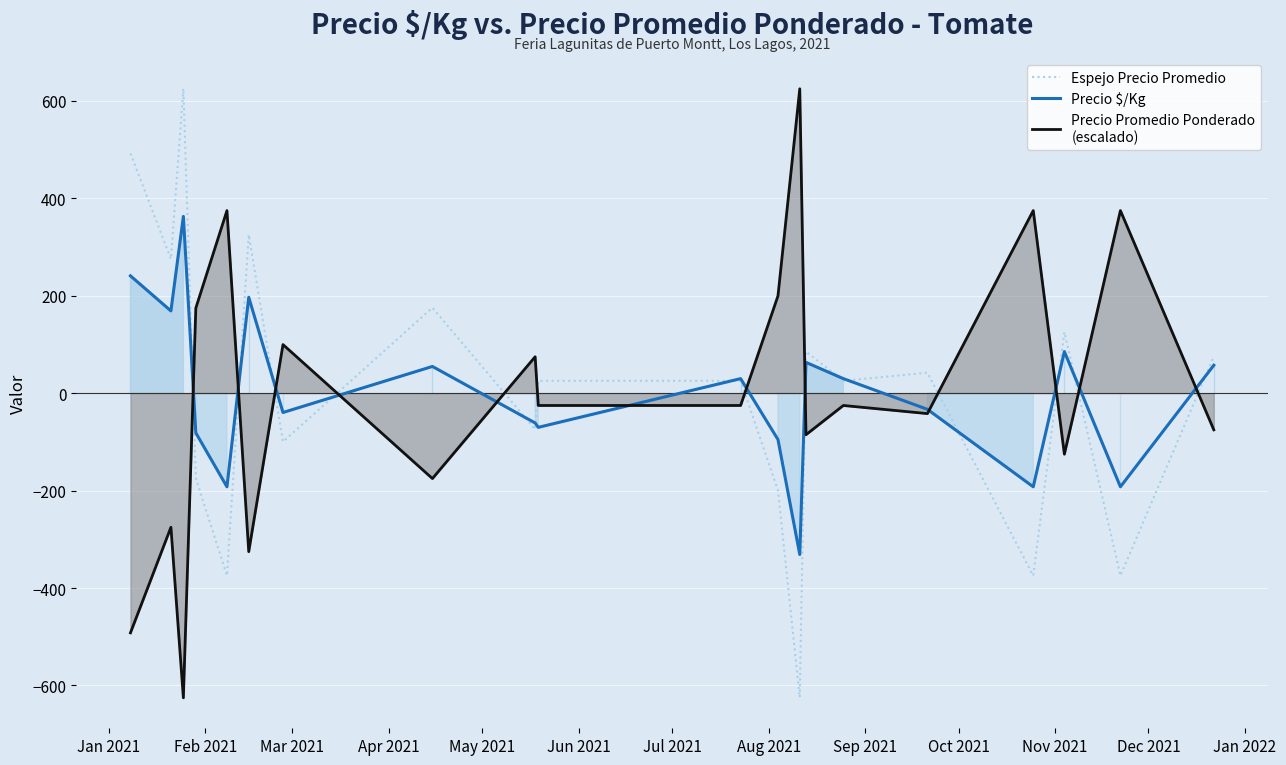

How many positive values does the Precio Promedio Ponderado
(escalado) series have?

8